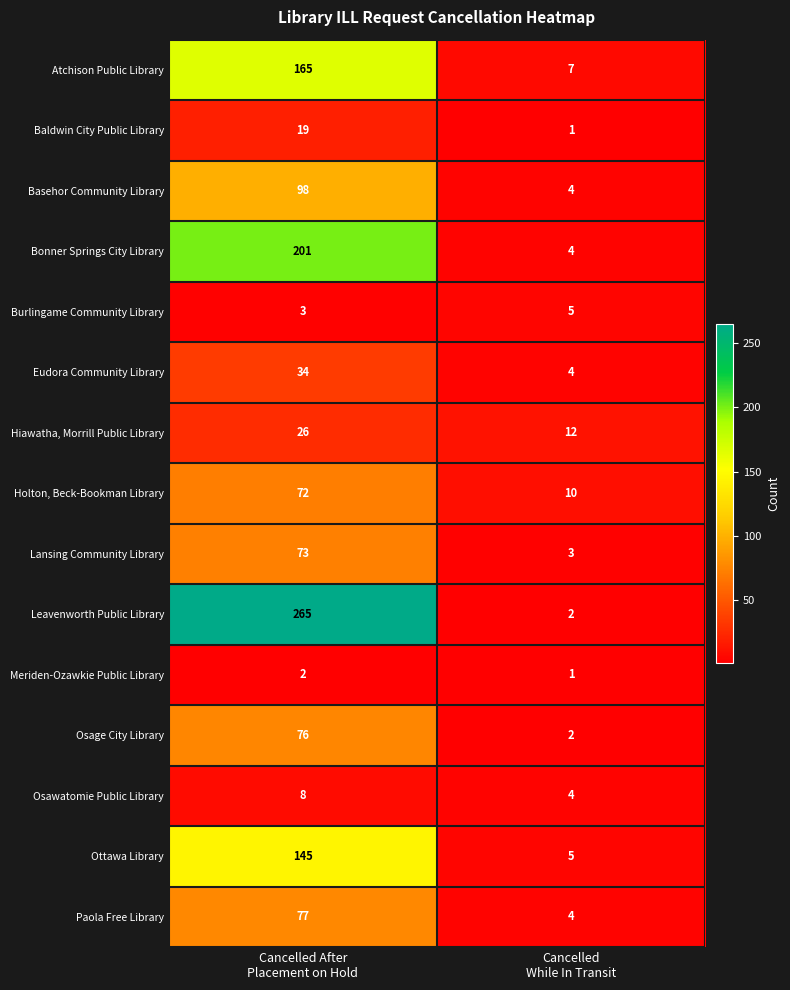

What is the difference between the maximum and minimum values in the Baldwin City Public Library series?

18